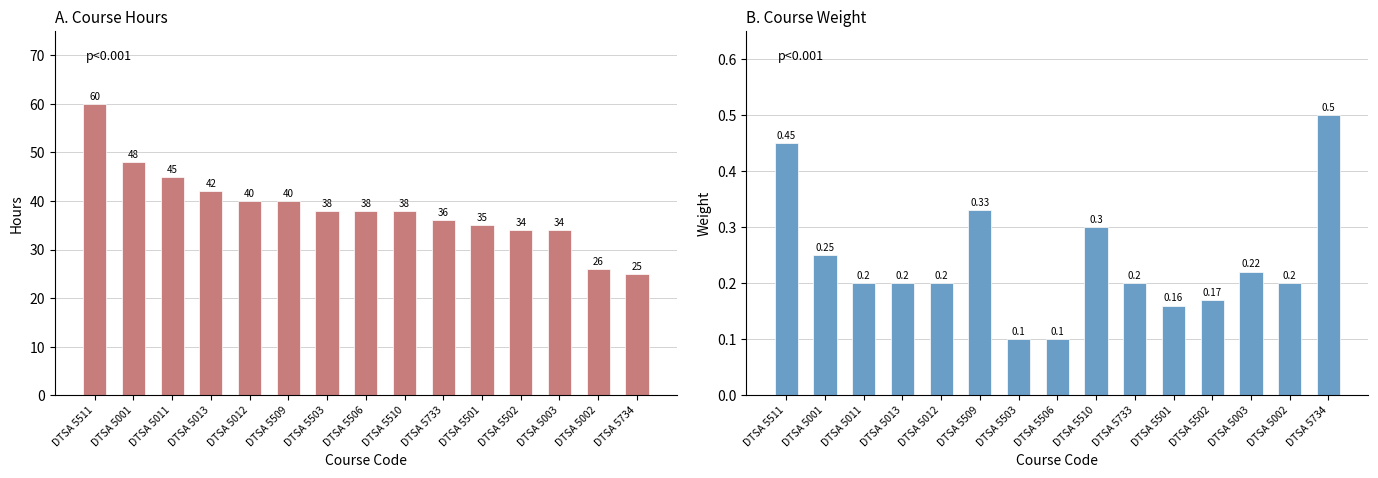

What is the approximate value of Hours at DTSA 5503?

38.0